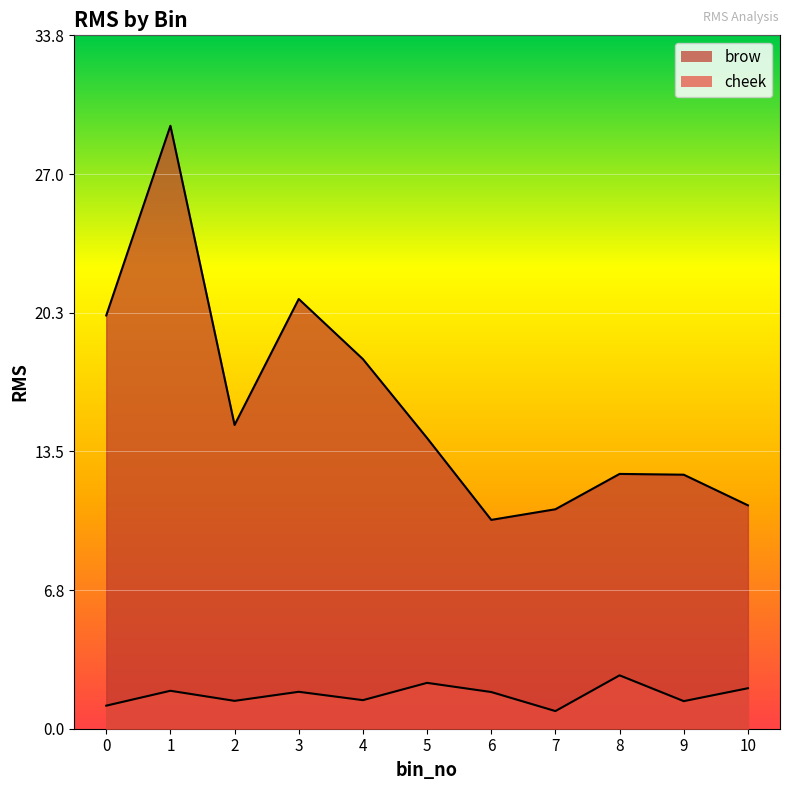

Reading left to right, what are all the values shown in this chart?

brow: 20.1	29.4	14.8	20.9	18.0	14.2	10.2	10.7	12.4	12.4	10.9
cheek: 1.1	1.8	1.4	1.8	1.4	2.2	1.8	0.9	2.6	1.3	2.0